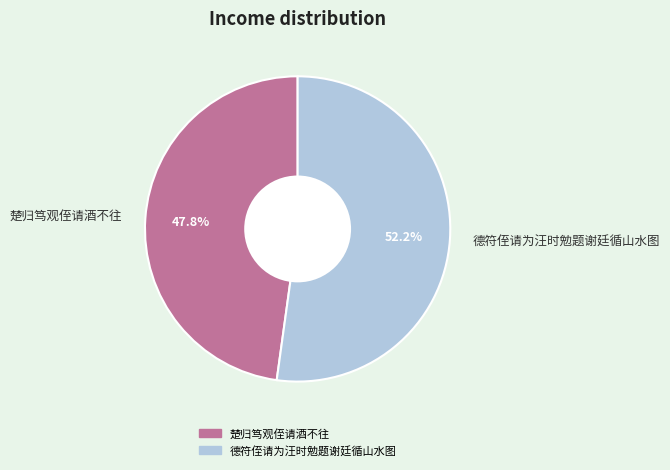

Which has a higher value, 楚归笃观侄请酒不往 or 德符侄请为汪时勉题谢廷循山水图?

德符侄请为汪时勉题谢廷循山水图